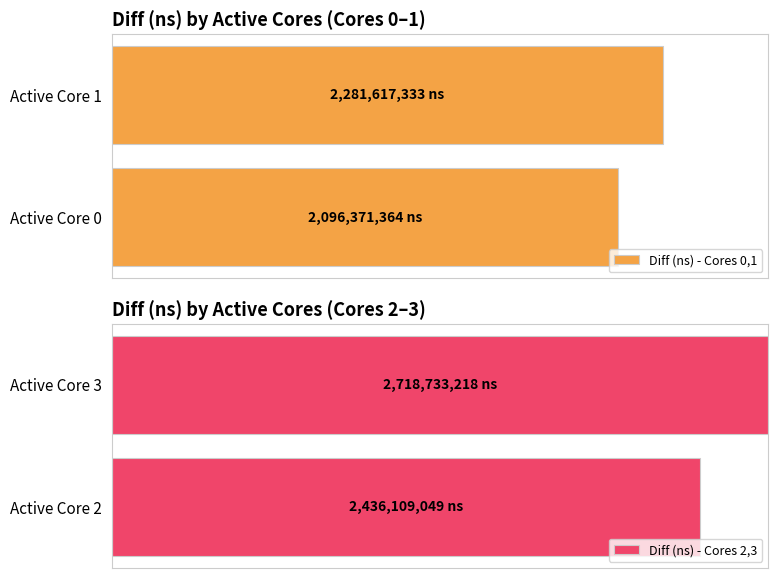

Which category has the highest value in the Diff (ns) - Cores 0,1 series?

Active Core 1